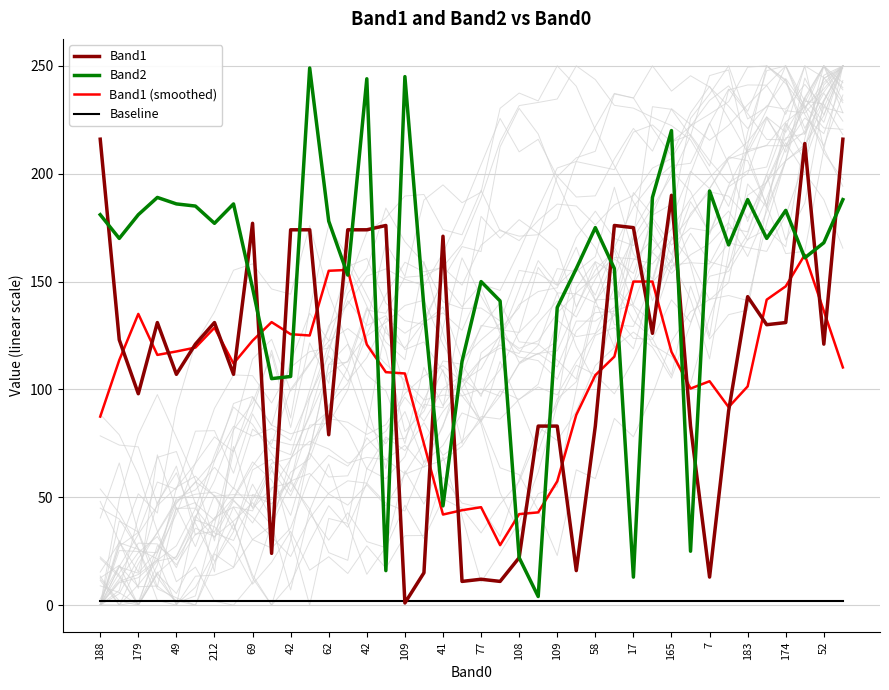

Does the chart display data point markers on the line(s)?

No